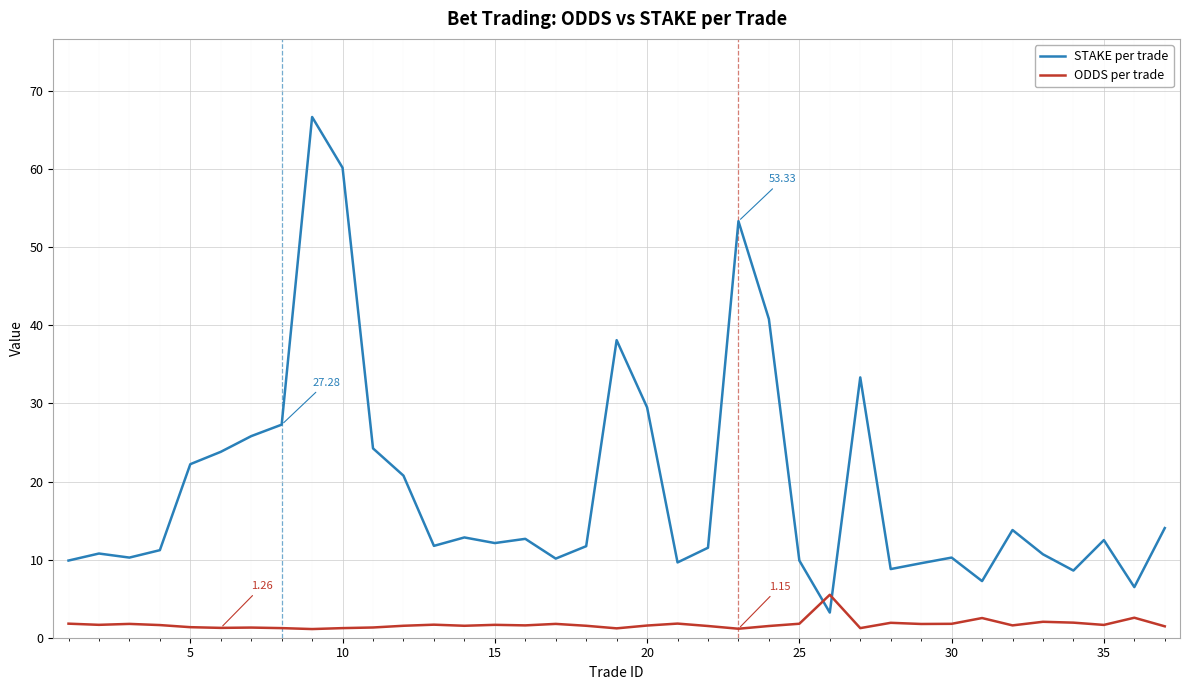

Rank the series by their maximum value, from highest to lowest.

STAKE per trade, ODDS per trade